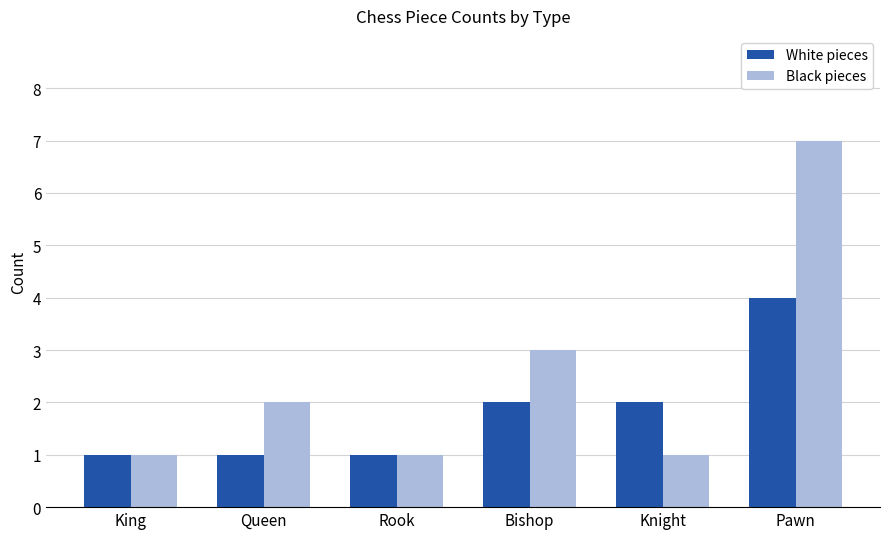

At which category is the sum across all series the highest?

Pawn